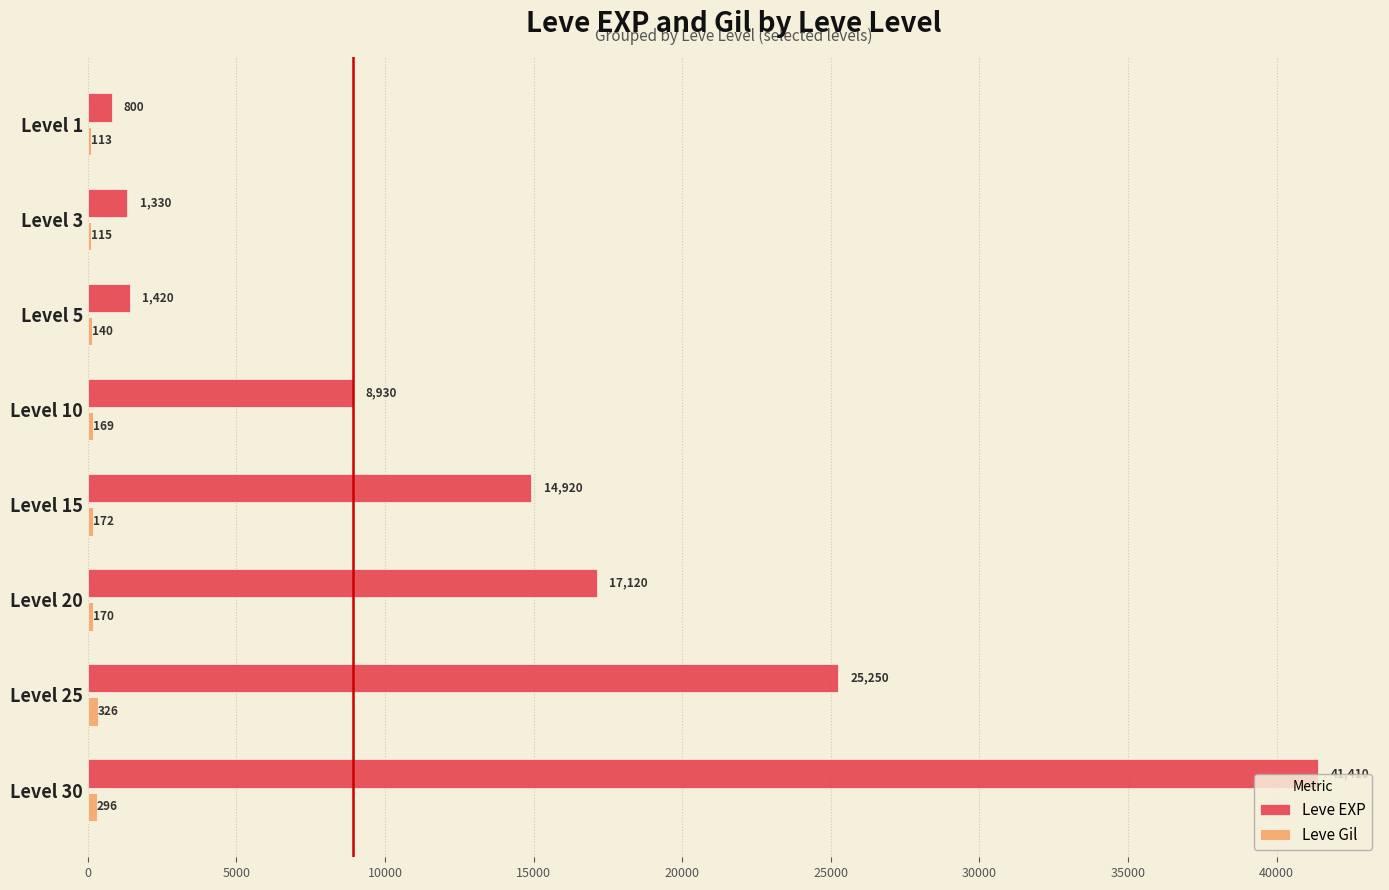

What is the greatest value displayed?

41410